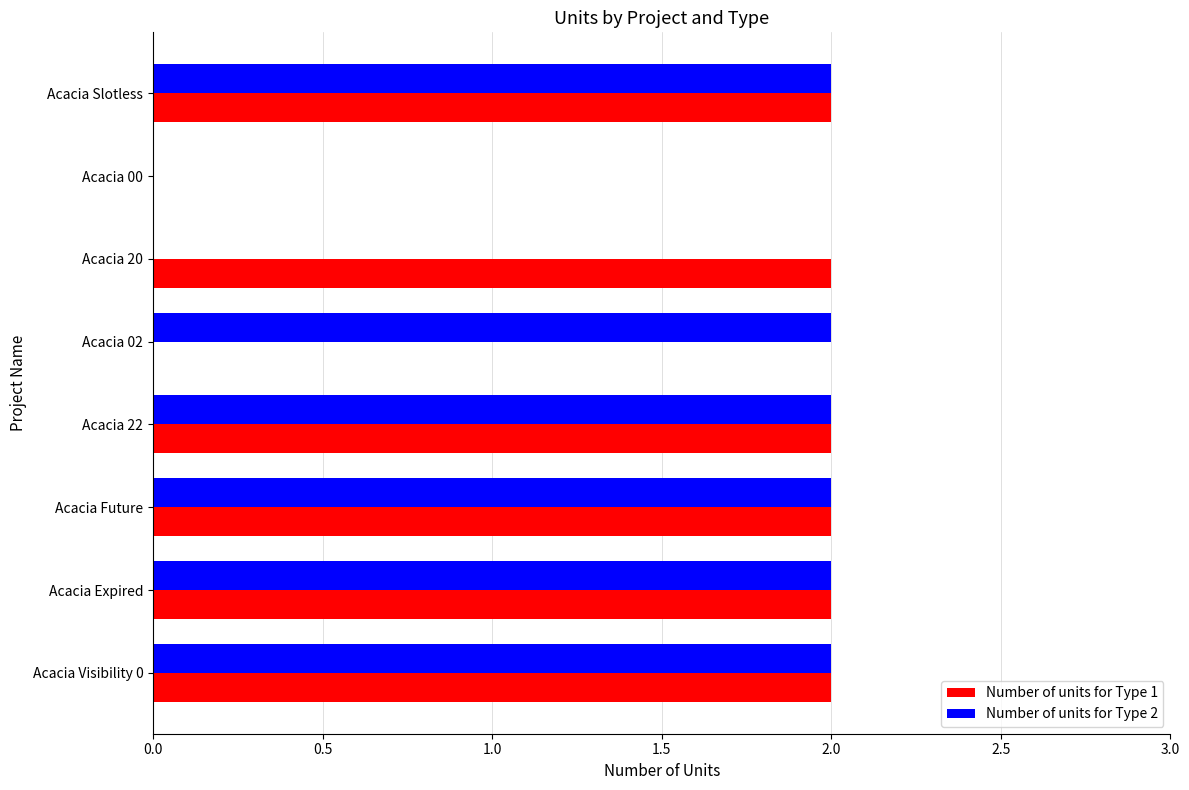

Which series changed the most between Acacia Future and Acacia 02?

Number of units for Type 1